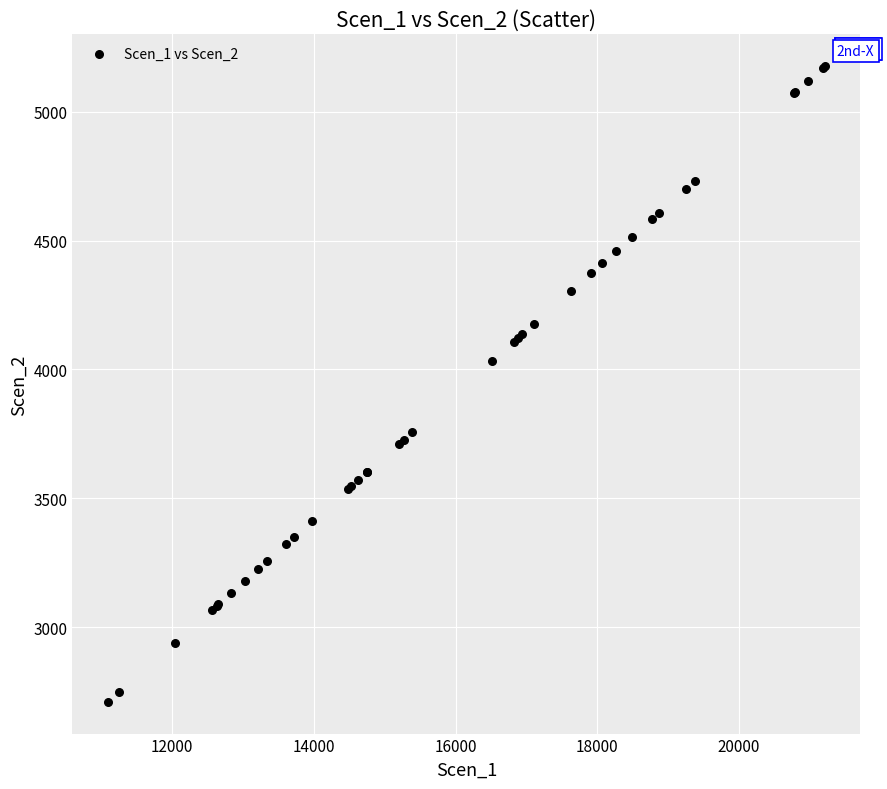

What Y value in the scatter plot is closest to 3943?

4033.1